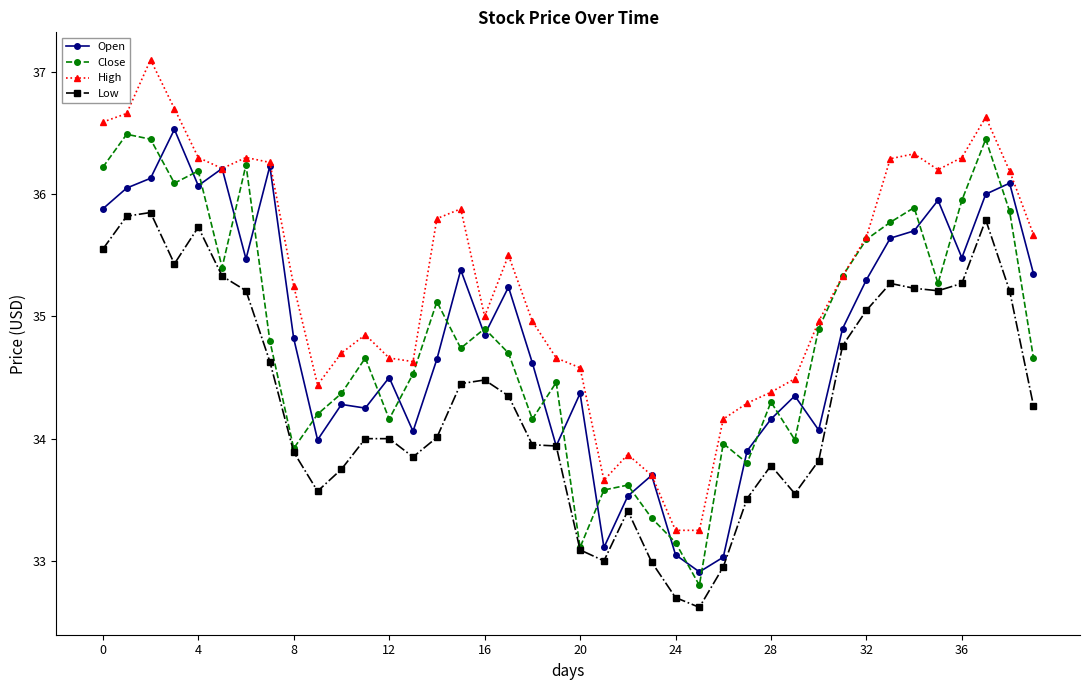

Count the number of data series in this chart.

4